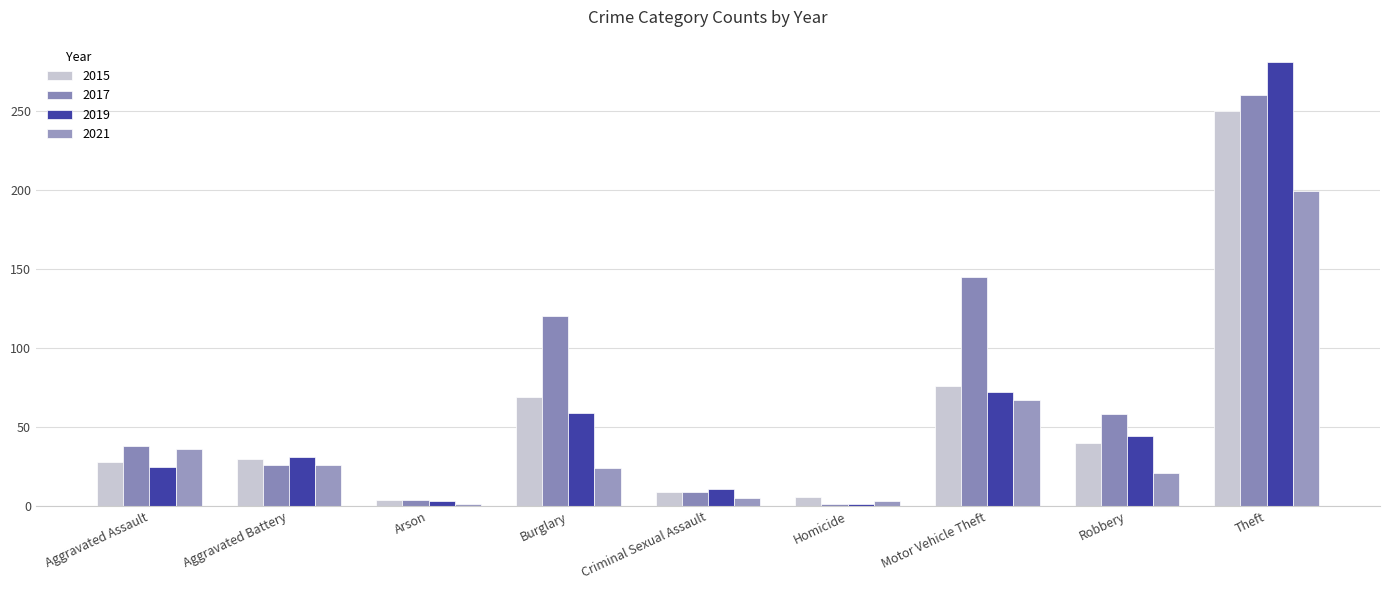

Between Criminal Sexual Assault and Motor Vehicle Theft, which is larger?

Motor Vehicle Theft